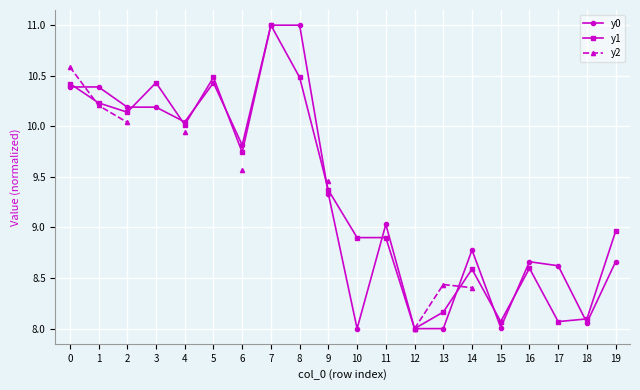

What is the sum of the y1 values at 16 and 7?

19.6